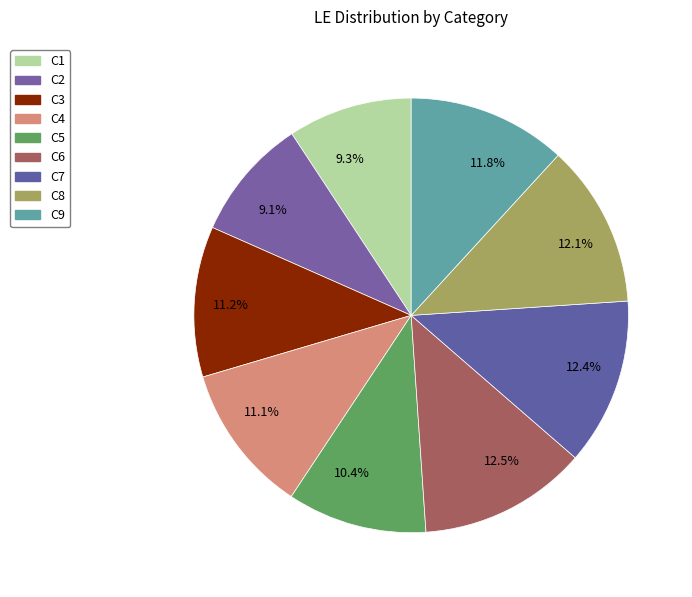

Does 9.3% represent more than half of the total?

No